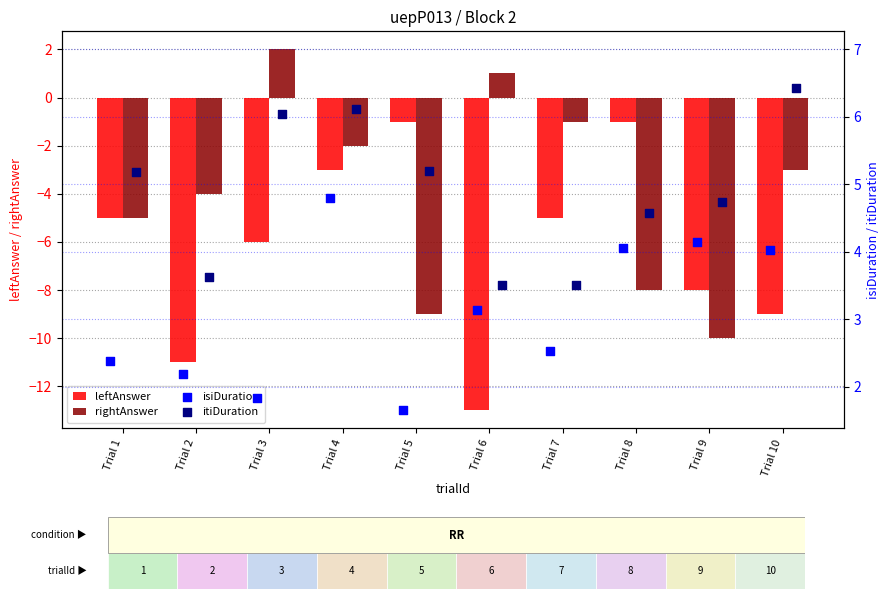

What are all the series names shown in the legend?

leftAnswer, rightAnswer, isiDuration, itiDuration